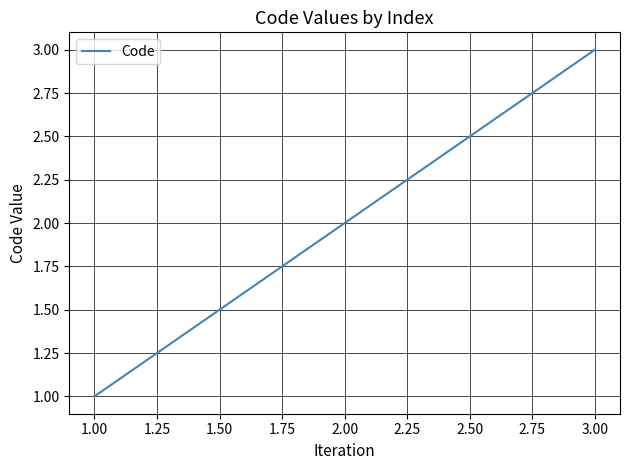

Which category has the lowest value across all series?

1.00